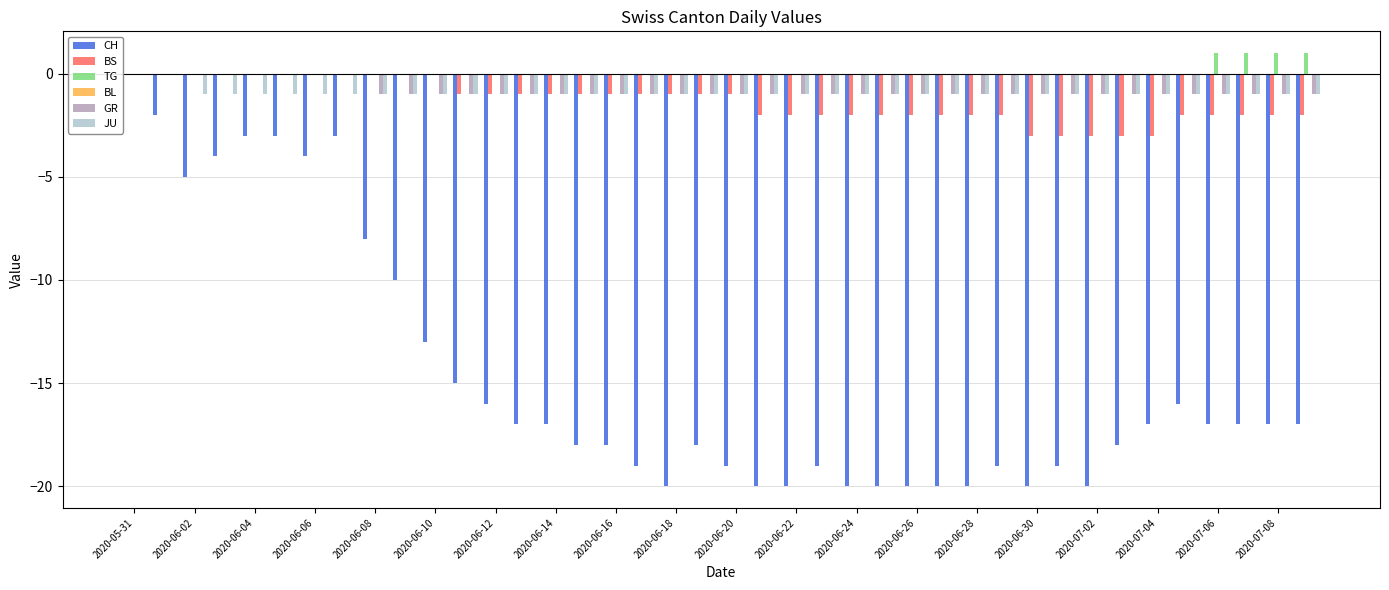

Are the bars grouped side by side (vs. stacked)?

Yes